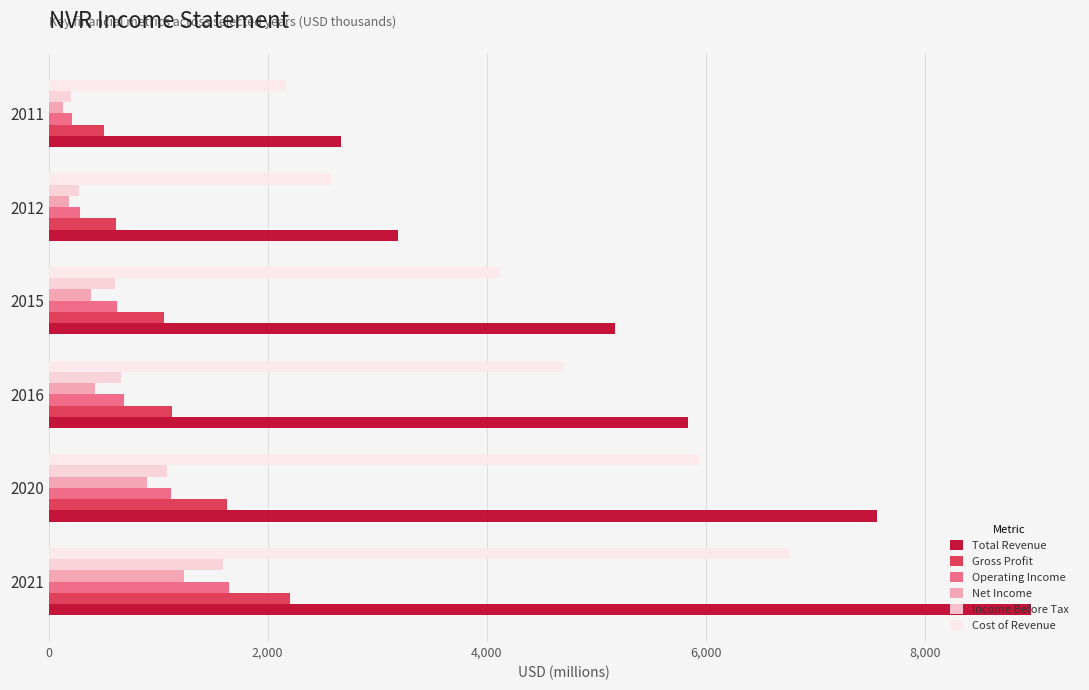

How many categories are shown in the chart?

6